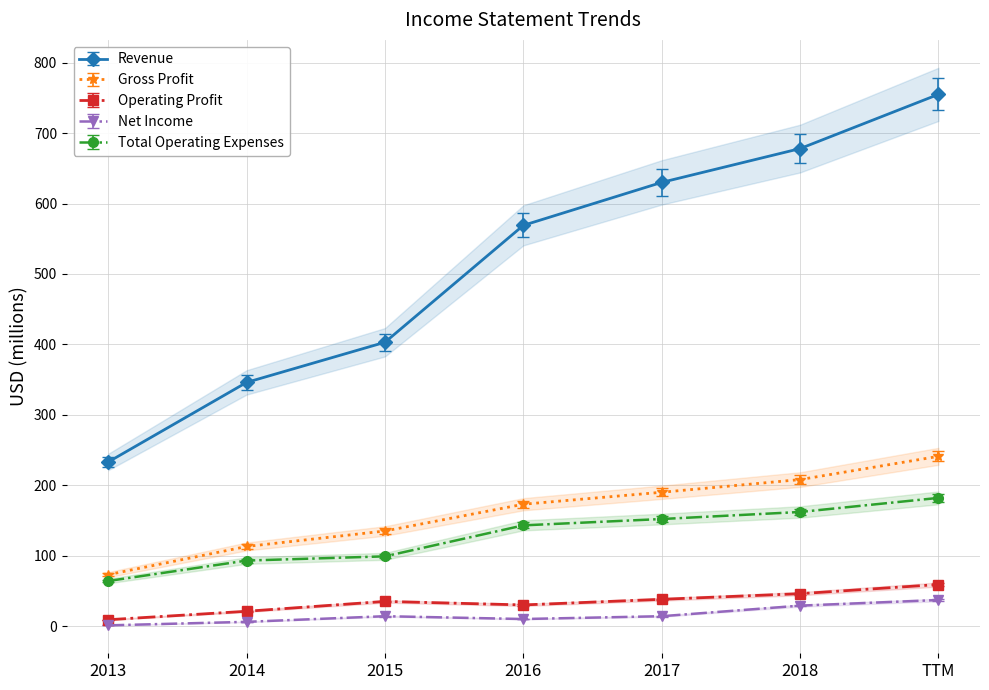

Does the chart display data point markers on the line(s)?

Yes